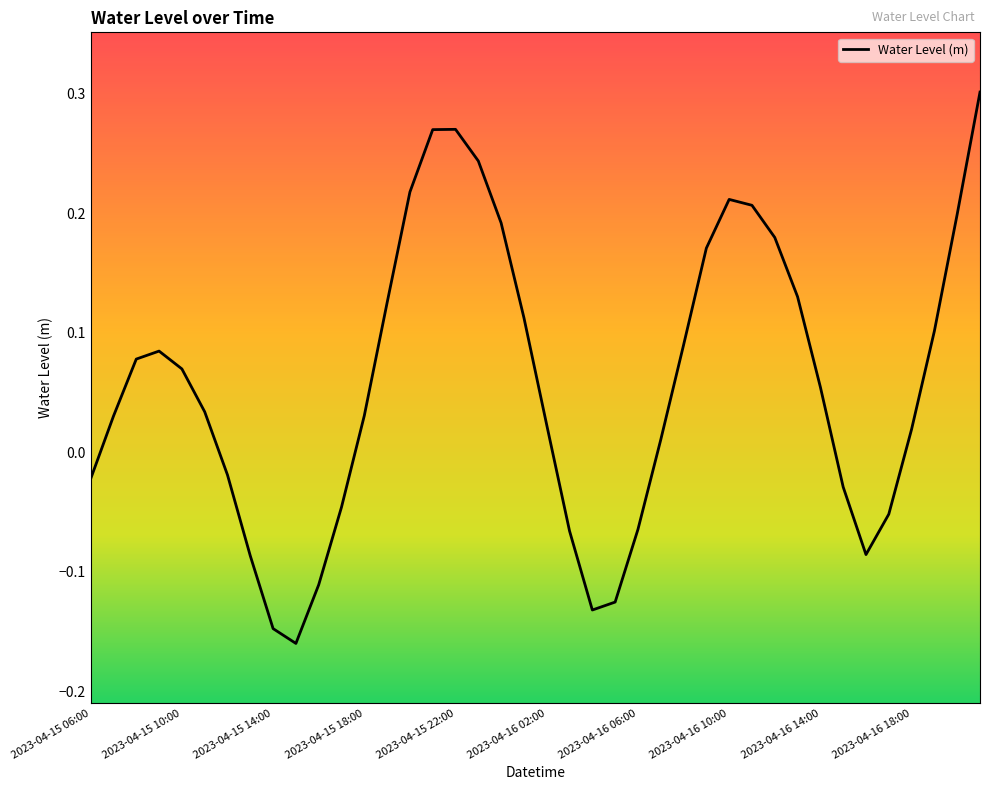

What is the difference between the maximum and minimum values?

0.5